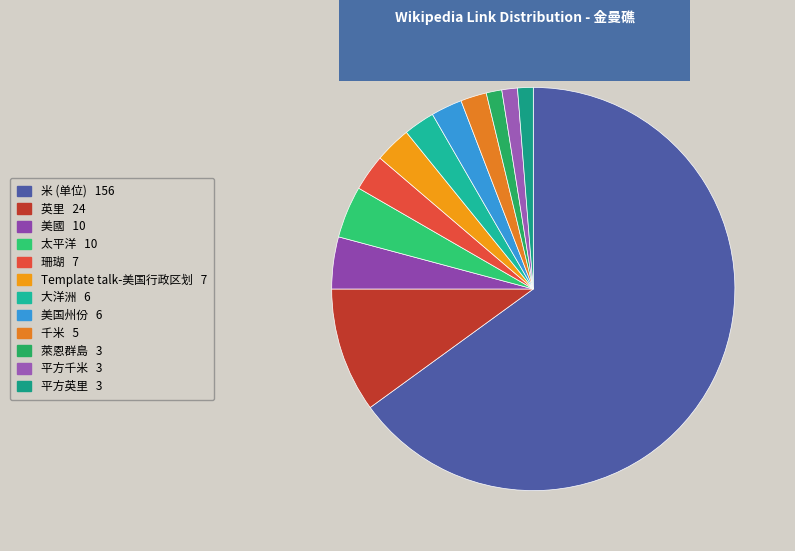

To the nearest percent, what is the difference between the 萊恩群島 and 千米 slice percentages?

1%